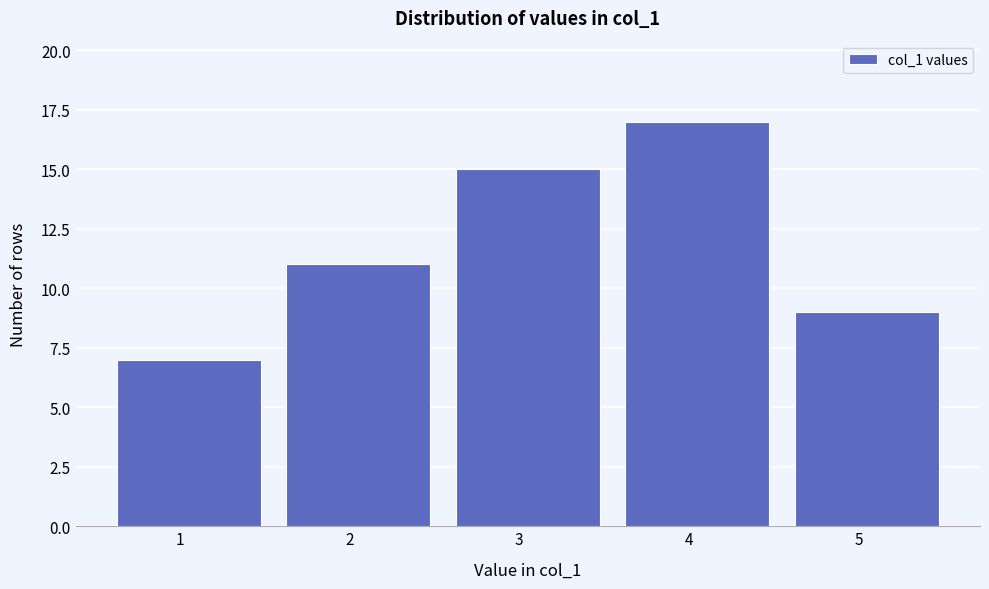

Reading right to left, extract all data points from this chart.

9	17	15	11	7